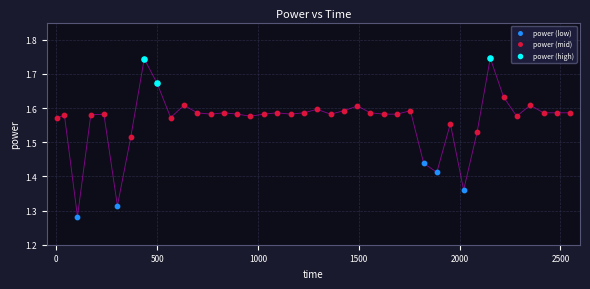

Which series reaches the maximum Y coordinate?

power (high)